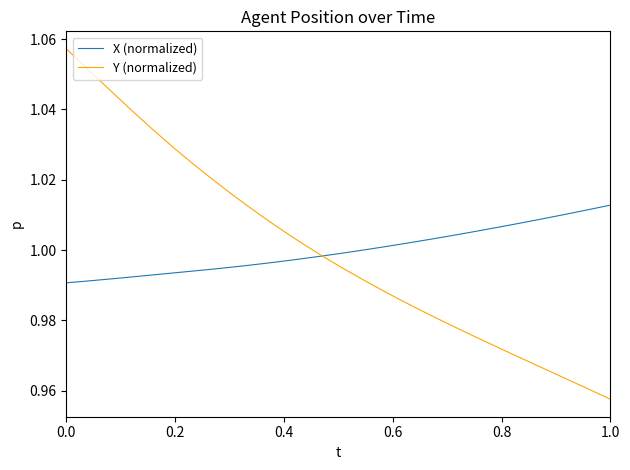

List the series in order of their peak value, lowest first.

X (normalized), Y (normalized)